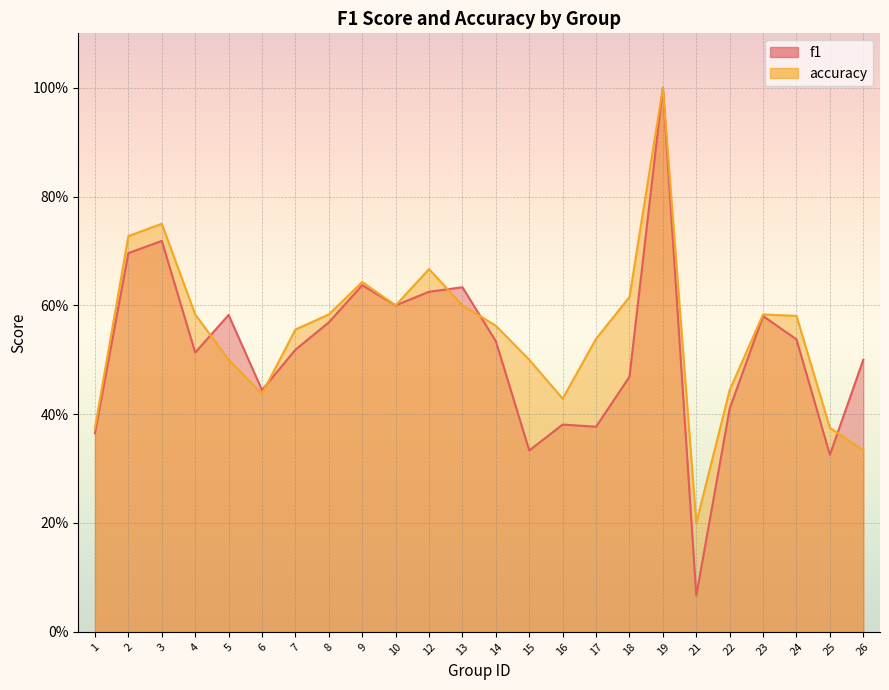

Reading left to right, what are all the values shown in this chart?

f1: 0.4	0.7	0.7	0.5	0.6	0.4	0.5	0.6	0.6	0.6	0.6	0.6	0.5	0.3	0.4	0.4	0.5	1.0	0.1	0.4	0.6	0.5	0.3	0.5
accuracy: 0.4	0.7	0.8	0.6	0.5	0.4	0.6	0.6	0.6	0.6	0.7	0.6	0.6	0.5	0.4	0.5	0.6	1.0	0.2	0.4	0.6	0.6	0.4	0.3